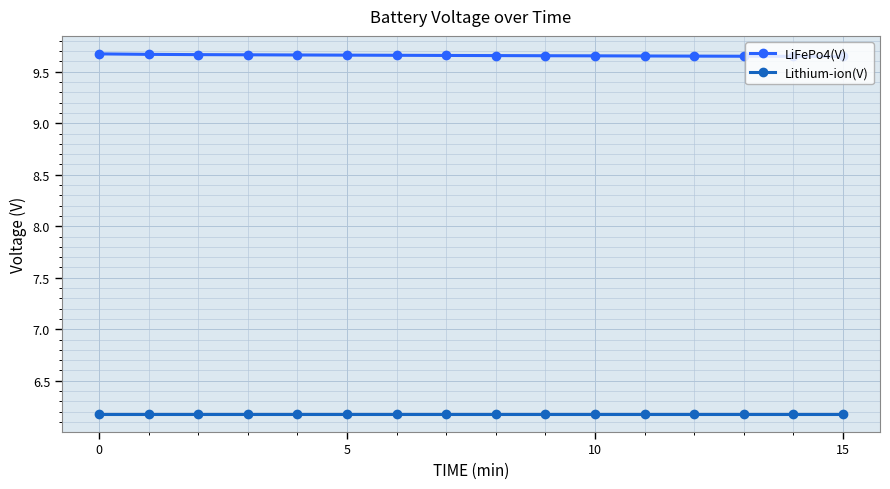

At how many categories does at least one series exceed 9?

16